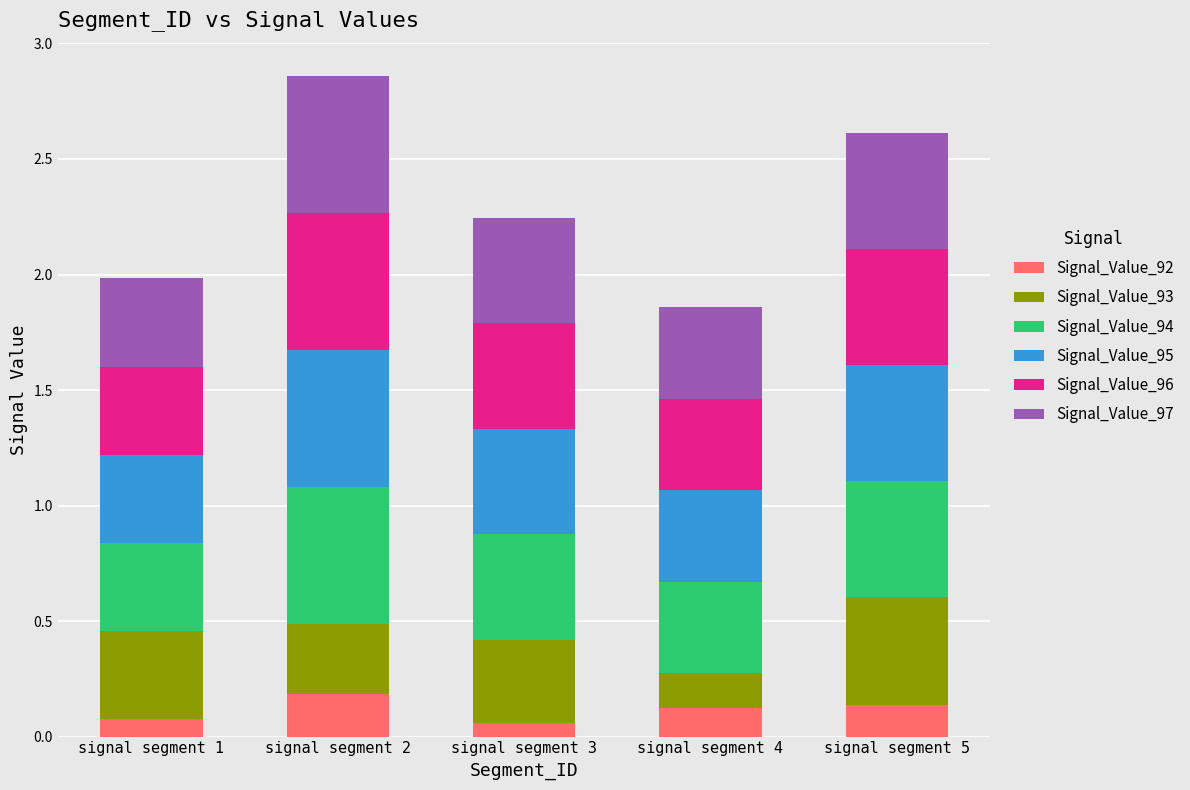

What is the total value across all series at signal segment 5?

2.6